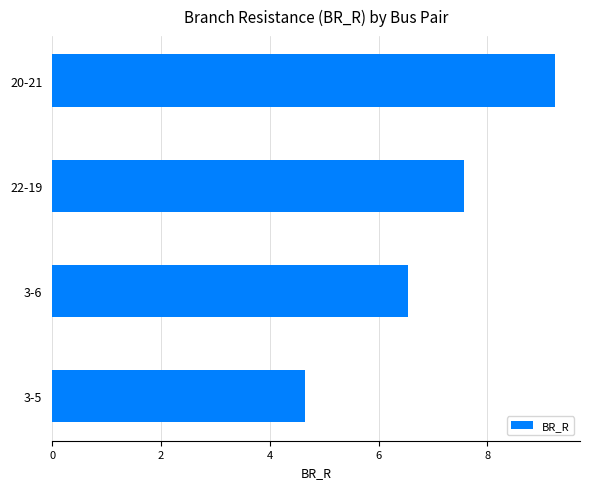

Does the chart contain any negative values?

No